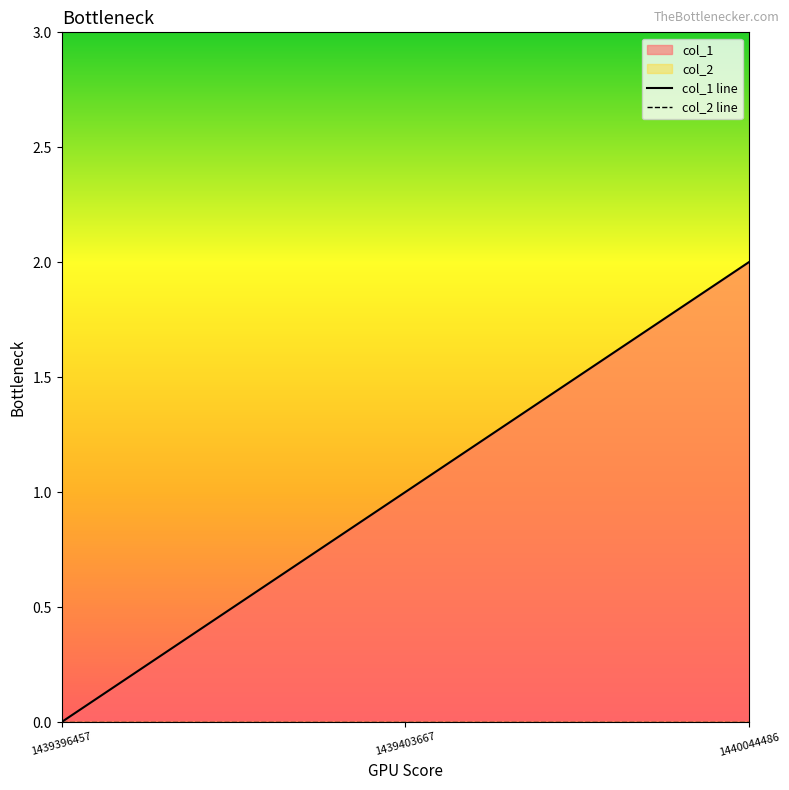

True or false: col_2 line has a value of 0 at 1440044486.

True